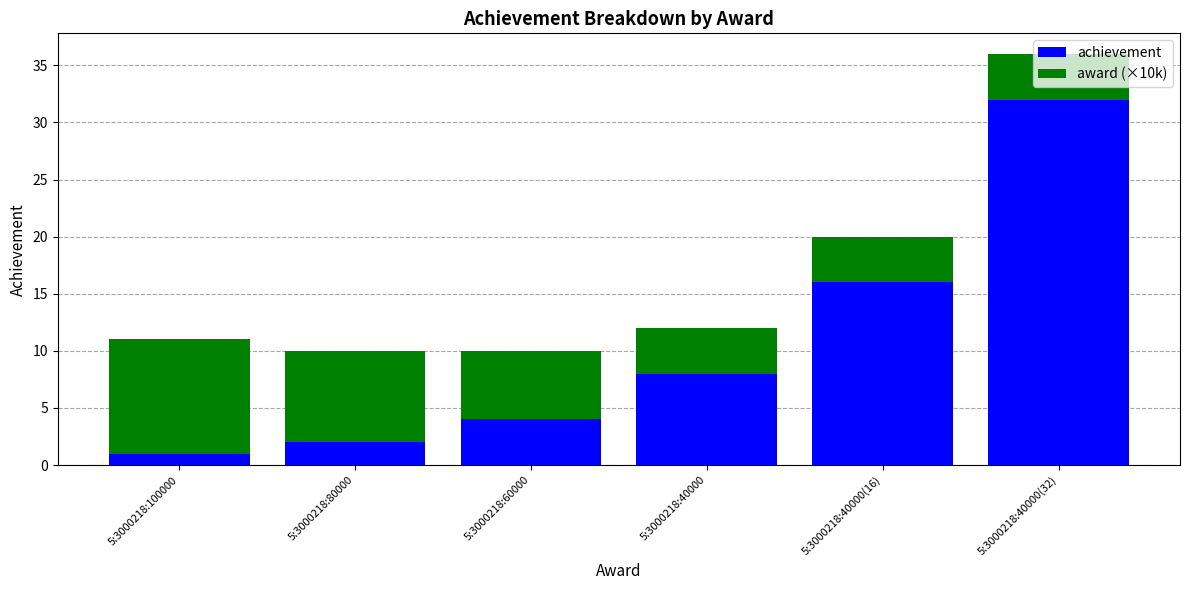

List the labels in order of achievement value, smallest first.

5:3000218:100000, 5:3000218:80000, 5:3000218:60000, 5:3000218:40000, 5:3000218:40000(16), 5:3000218:40000(32)